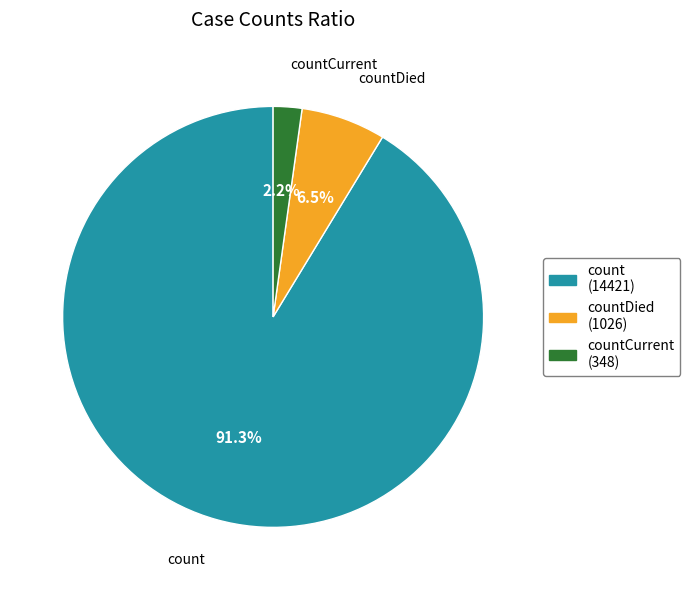

Between countDied (1026) and count (14421), which is larger?

count (14421)